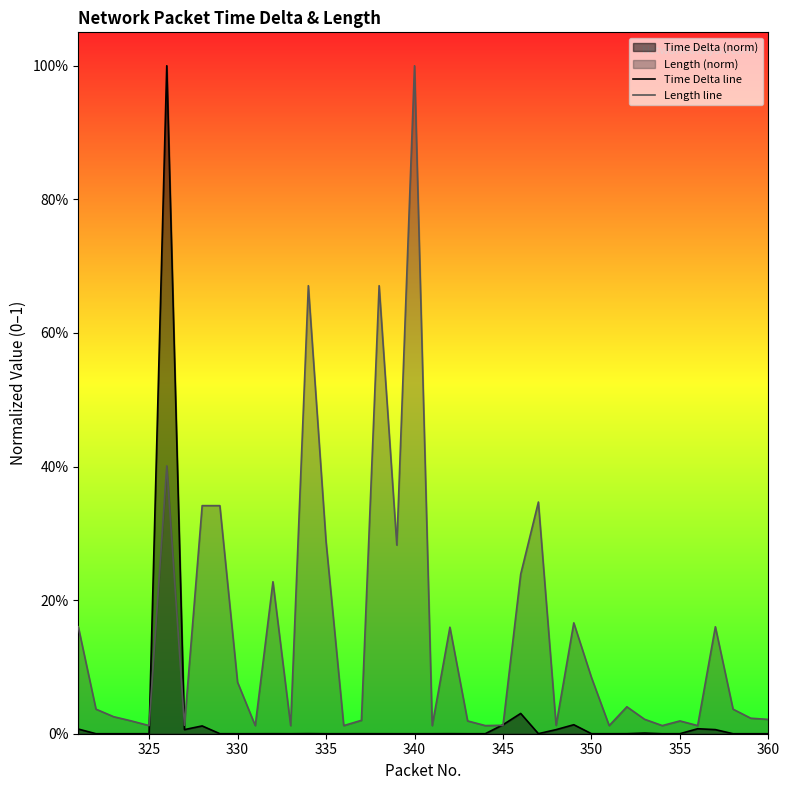

Does the chart display data point markers on the line(s)?

No